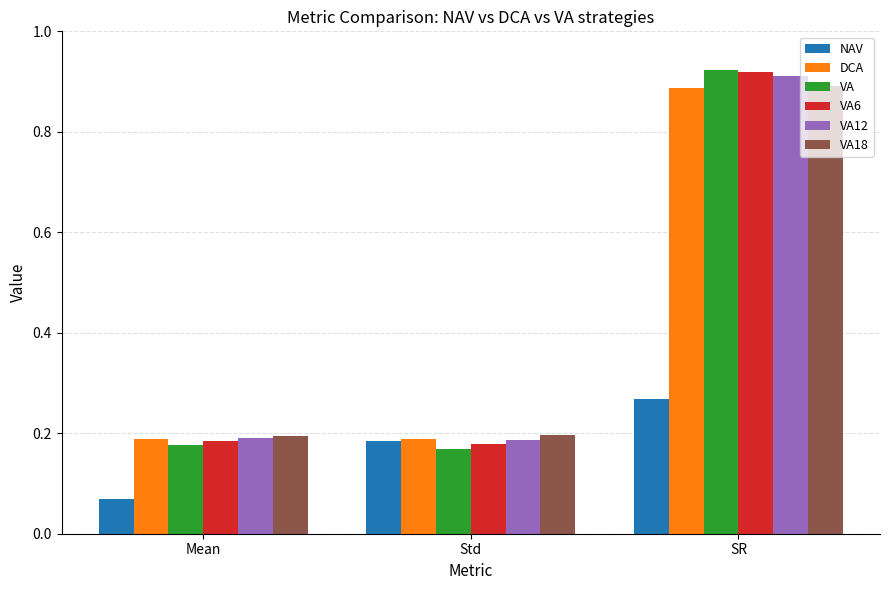

How many bars are there in each group?

6